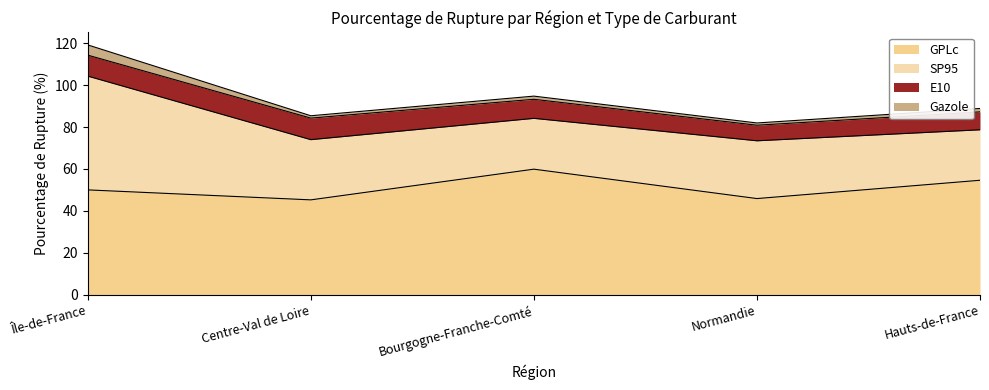

True or false: Gazole and GPLc cross at least once.

False